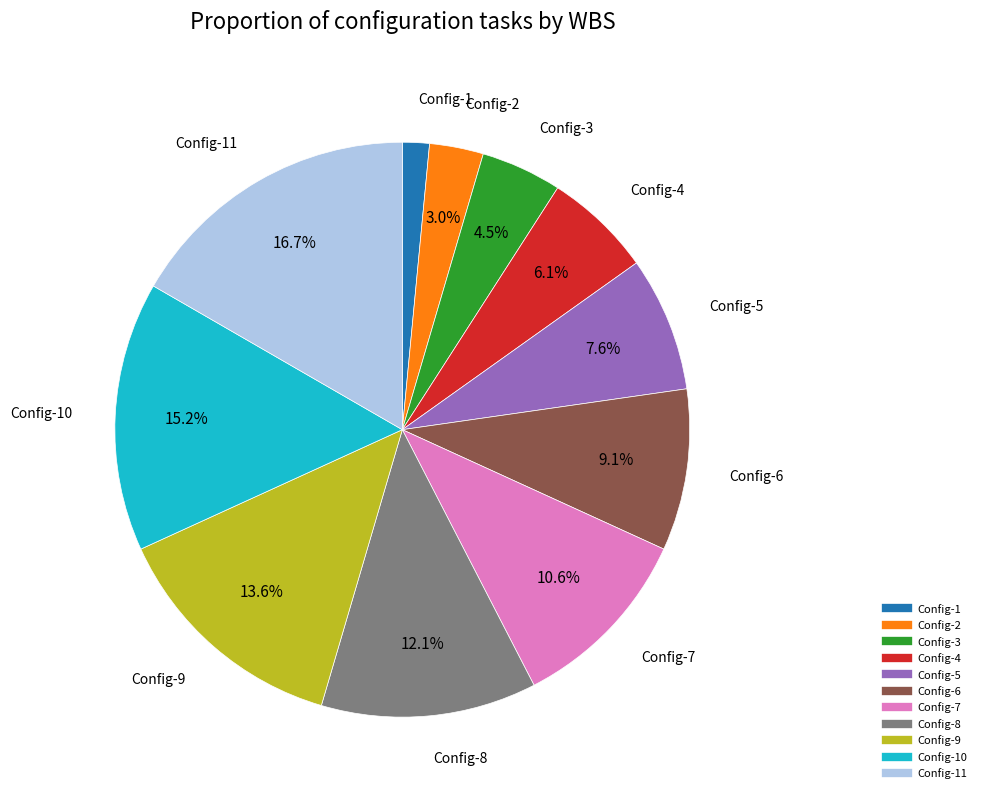

Does any single category account for the majority?

No